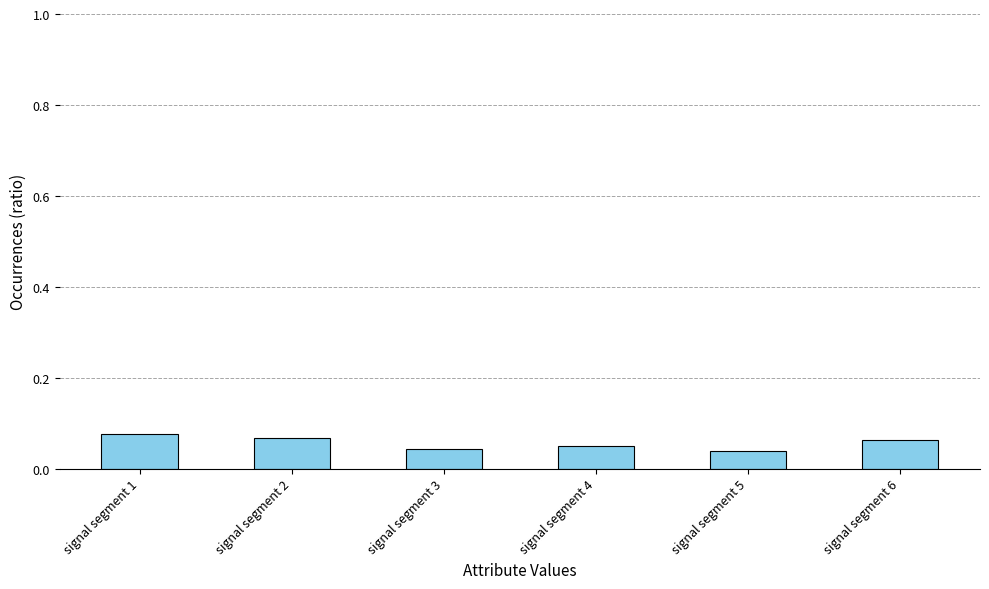

Which has a higher value, signal segment 5 or signal segment 6?

signal segment 6